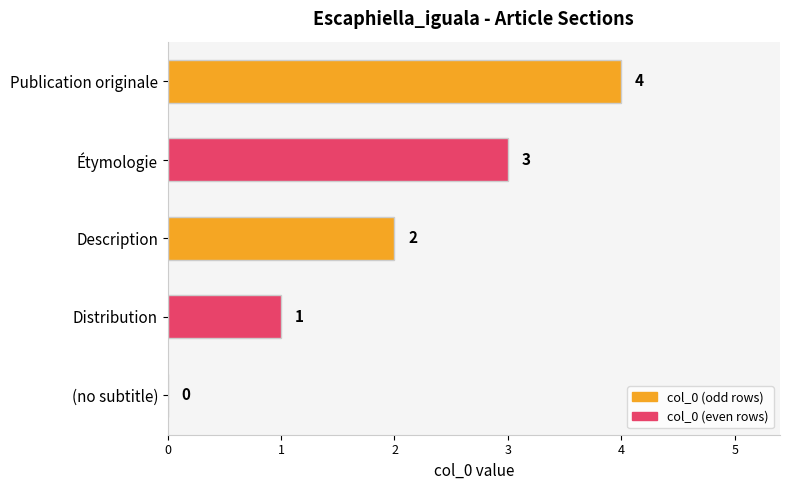

What value does the data have at Étymologie?

3